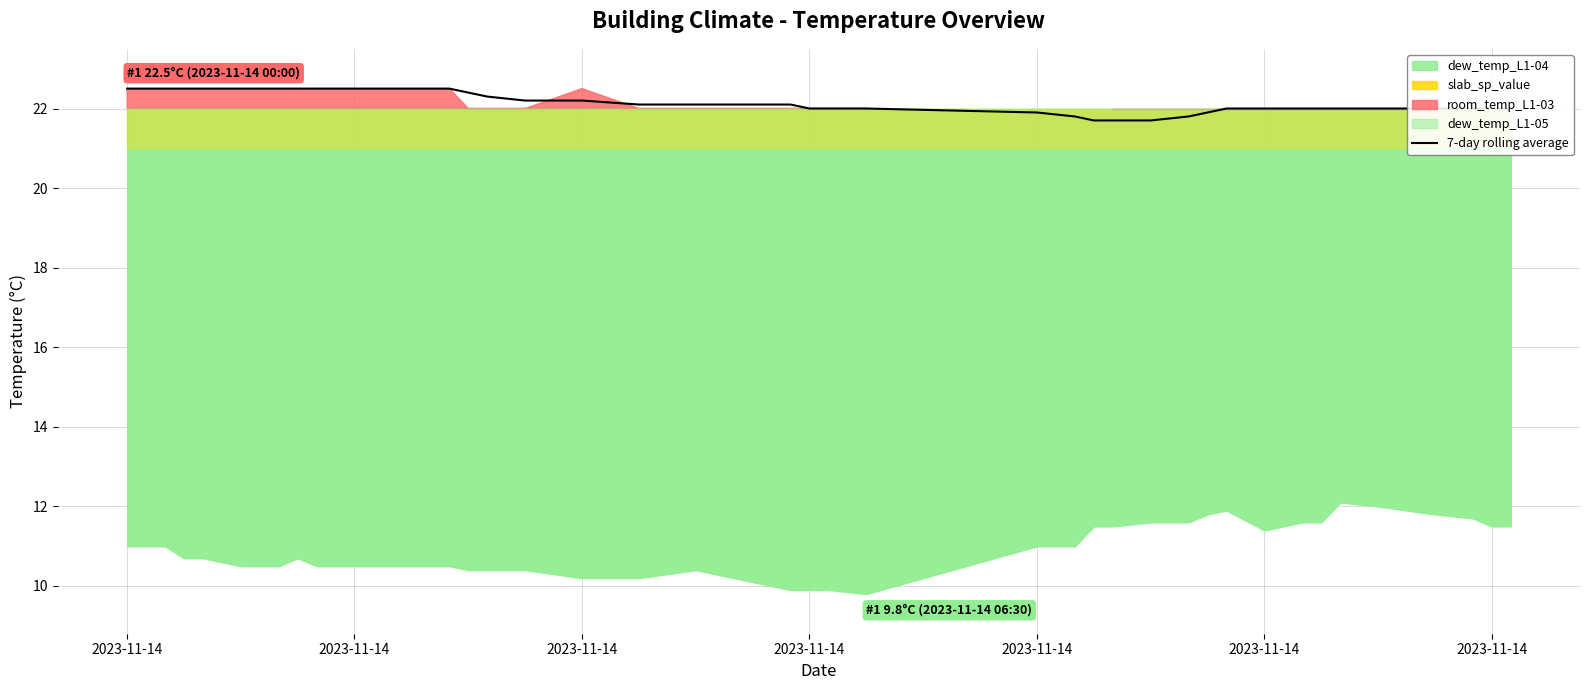

What is the minimum value for 7-day rolling average?

21.7